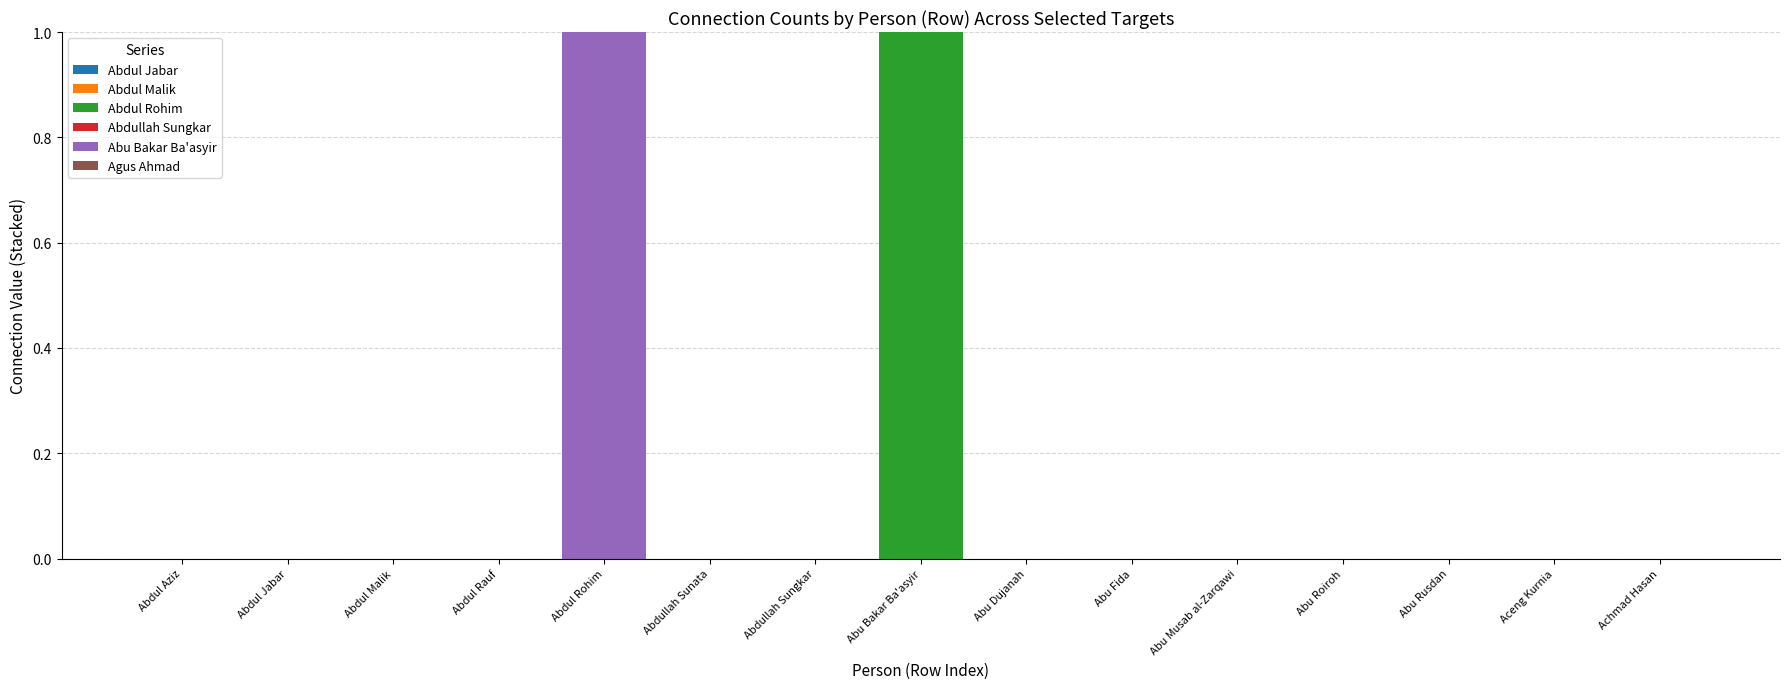

Reading right to left, what are the values for Abdul Rohim?

Achmad Hasan=0	Aceng Kurnia=0	Abu Rusdan=0	Abu Roiroh=0	Abu Musab al-Zarqawi=0	Abu Fida=0	Abu Dujanah=0	Abu Bakar Ba'asyir=1	Abdullah Sungkar=0	Abdullah Sunata=0	Abdul Rohim=0	Abdul Rauf=0	Abdul Malik=0	Abdul Jabar=0	Abdul Aziz=0